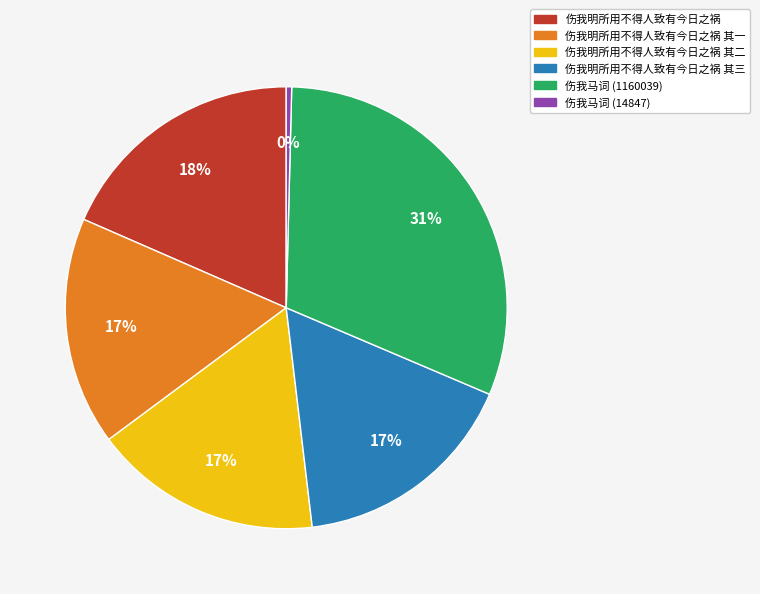

Does 伤我明所用不得人致有今日之祸 其三 account for over 50% of the chart?

No